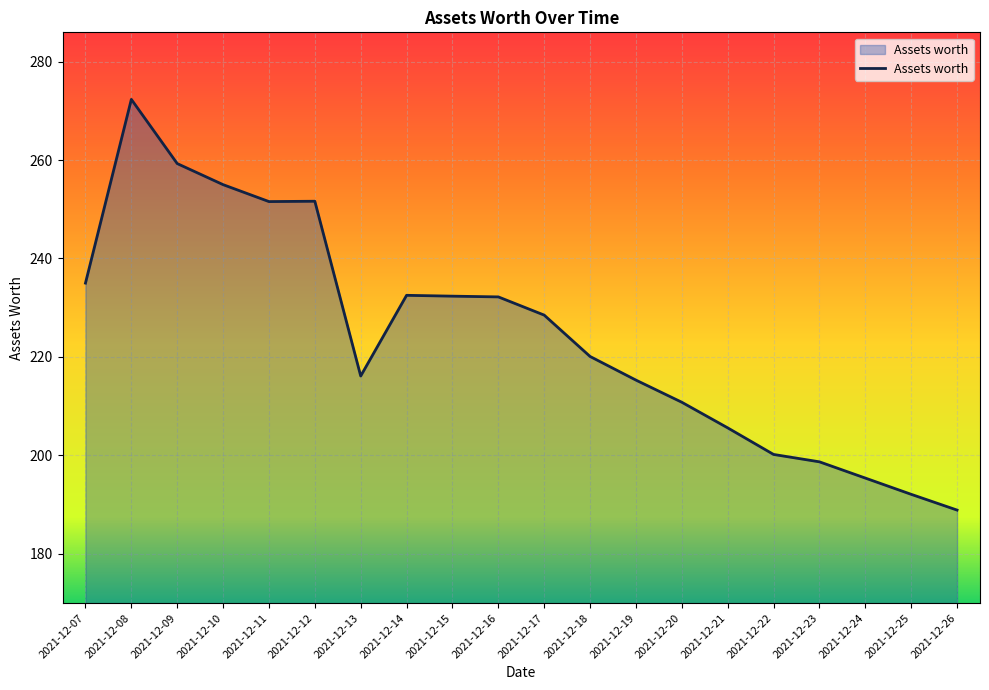

How many values exceed 228?

10